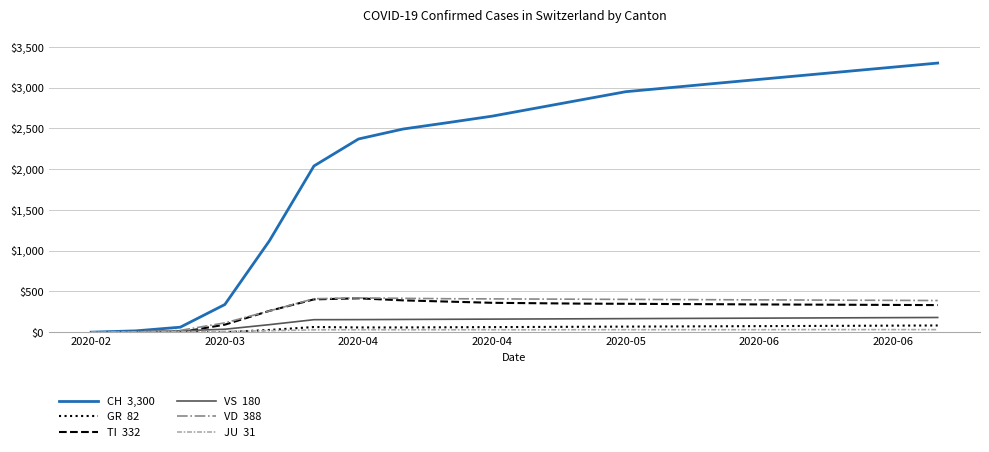

What is the greatest value displayed?

3300